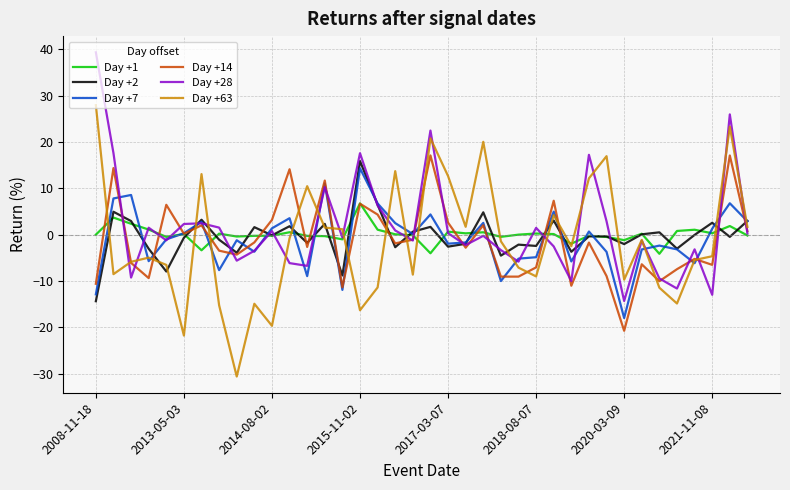

Which series has the largest range (max minus min)?

Day +63